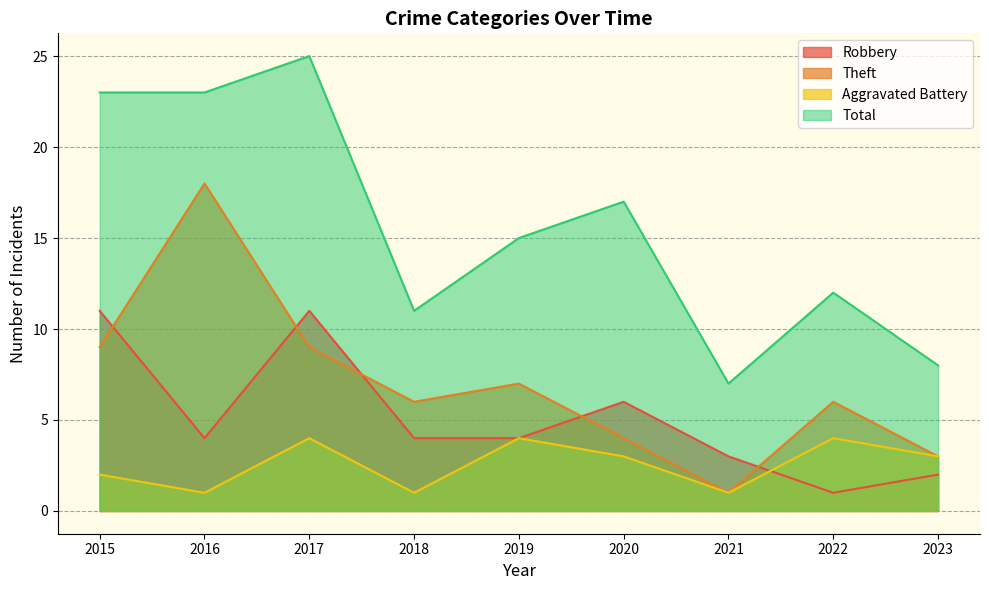

True or false: Total and Theft intersect in this chart.

False